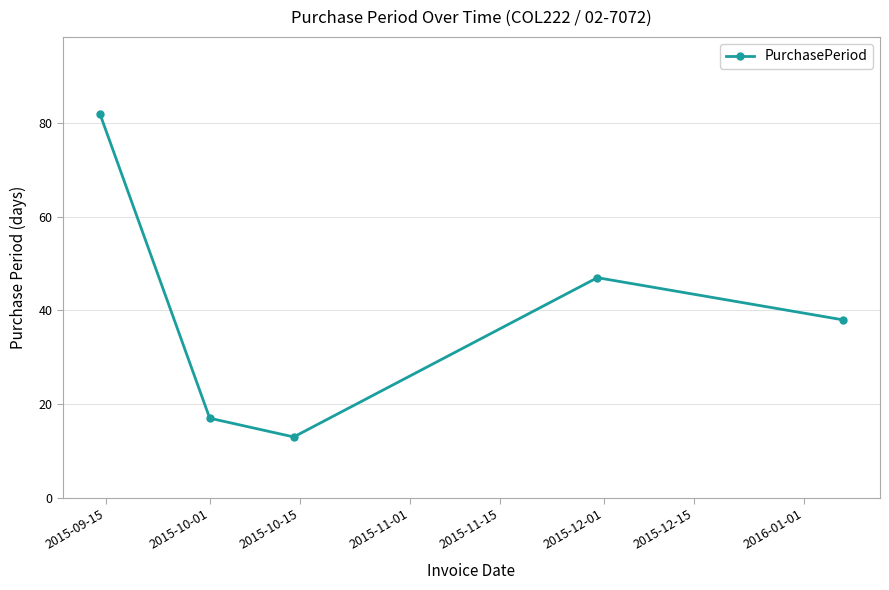

How many values are below 38?

2